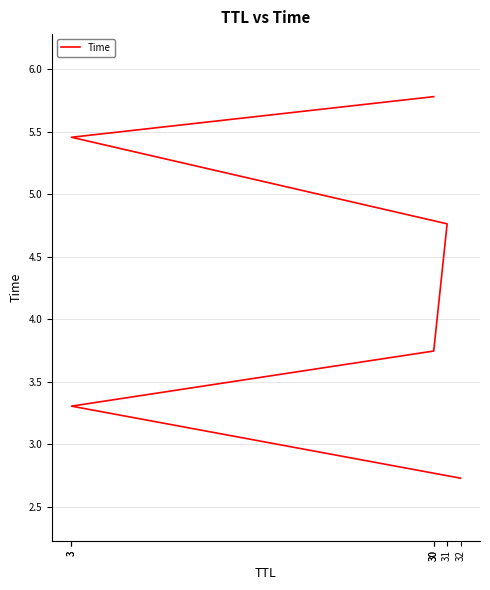

What is the maximum value shown in the chart?

5.8